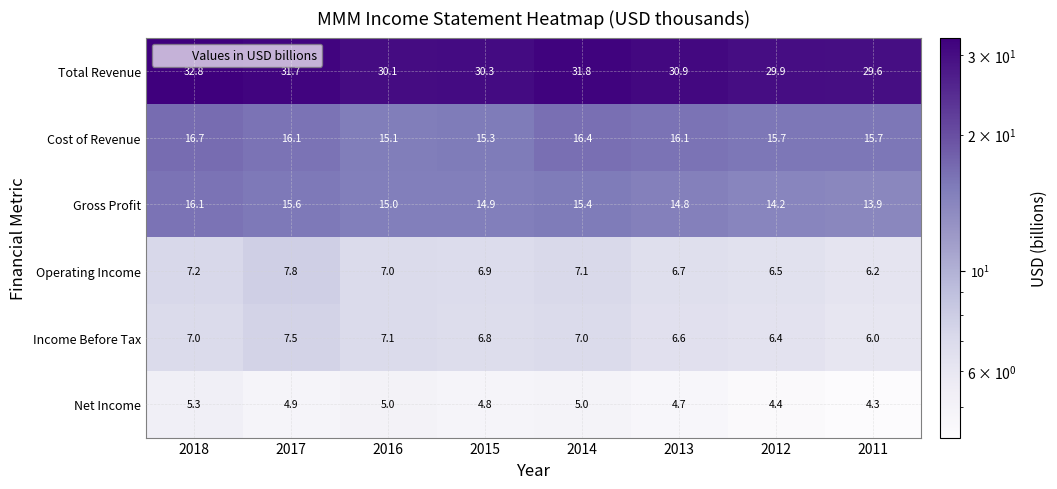

Which series changed the most between 2017 and 2013?

Operating Income